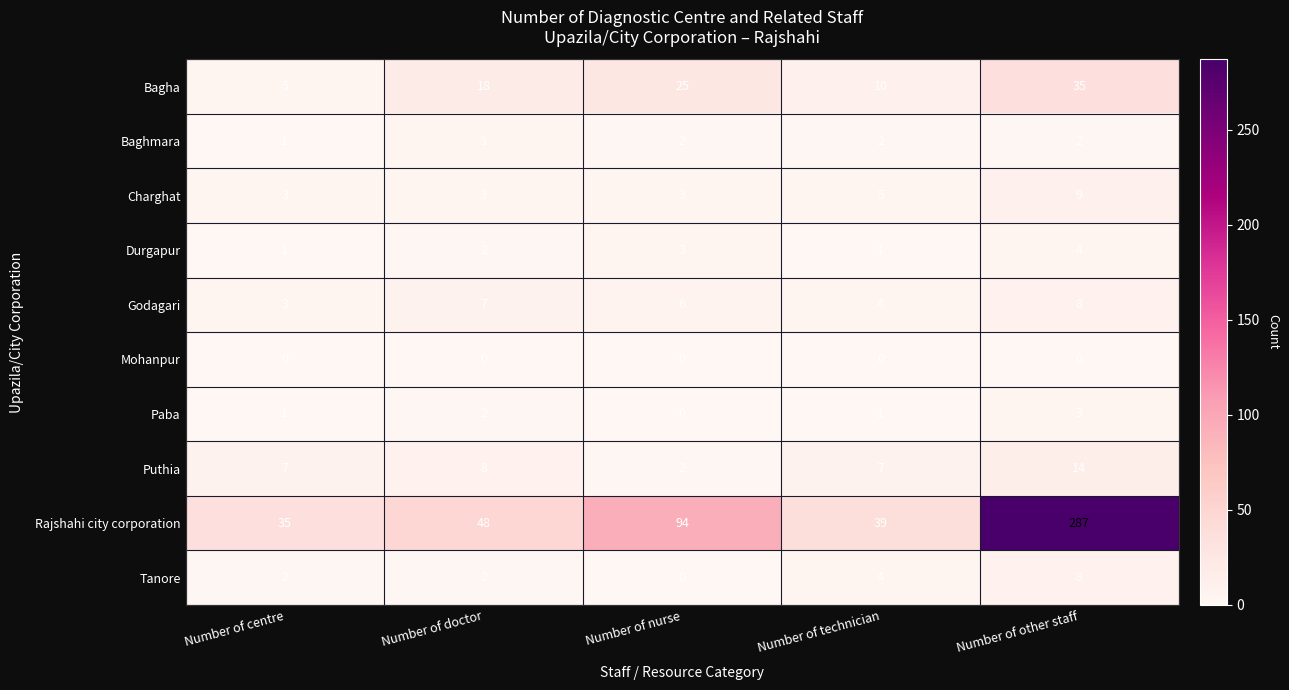

Between Number of centre and Number of nurse, which series saw the biggest shift?

Rajshahi city corporation